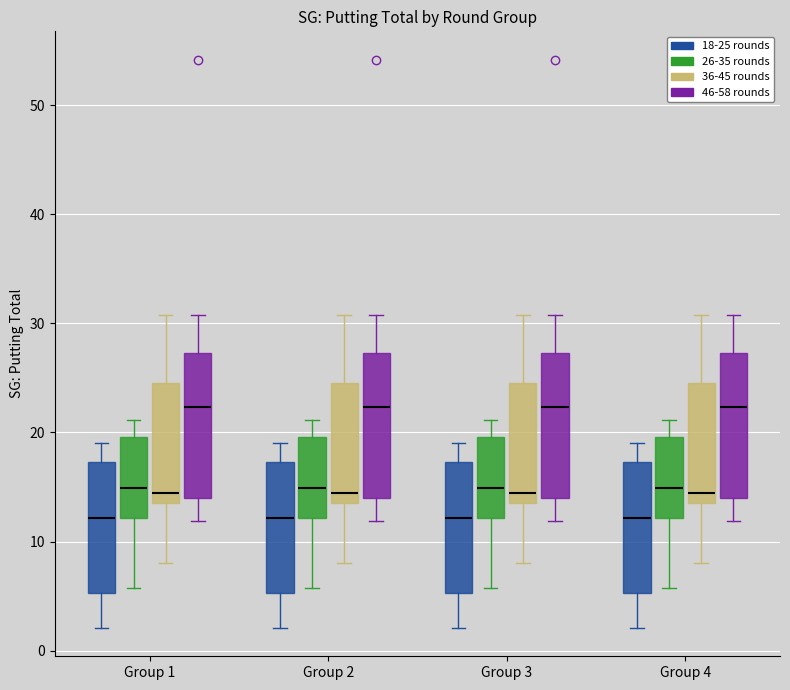

Reading left to right, read every box against the y-axis: the position of its median line, the range the box covers, and the ends of its whiskers. The values are not printed on the chart, so give them approximately, as read against the axis.

Group 1 (18-25 rounds): median 12, box 5 to 17, whiskers 2 to 19
Group 1 (26-35 rounds): median 15, box 12 to 20, whiskers 6 to 21
Group 1 (36-45 rounds): median 14 (just above the box's lower edge), box 14 to 25, whiskers 8 to 31
Group 1 (46-58 rounds): median 22, box 14 to 27, whiskers 12 to 31
Group 2 (18-25 rounds): median 12, box 5 to 17, whiskers 2 to 19
Group 2 (26-35 rounds): median 15, box 12 to 20, whiskers 6 to 21
Group 2 (36-45 rounds): median 14 (just above the box's lower edge), box 14 to 25, whiskers 8 to 31
Group 2 (46-58 rounds): median 22, box 14 to 27, whiskers 12 to 31
Group 3 (18-25 rounds): median 12, box 5 to 17, whiskers 2 to 19
Group 3 (26-35 rounds): median 15, box 12 to 20, whiskers 6 to 21
Group 3 (36-45 rounds): median 14 (just above the box's lower edge), box 14 to 25, whiskers 8 to 31
Group 3 (46-58 rounds): median 22, box 14 to 27, whiskers 12 to 31
Group 4 (18-25 rounds): median 12, box 5 to 17, whiskers 2 to 19
Group 4 (26-35 rounds): median 15, box 12 to 20, whiskers 6 to 21
Group 4 (36-45 rounds): median 14 (just above the box's lower edge), box 14 to 25, whiskers 8 to 31
Group 4 (46-58 rounds): median 22, box 14 to 27, whiskers 12 to 31